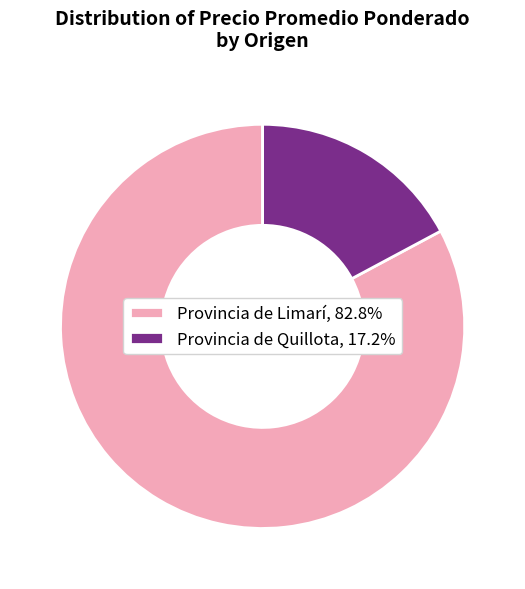

Count the number of slices in the pie.

2